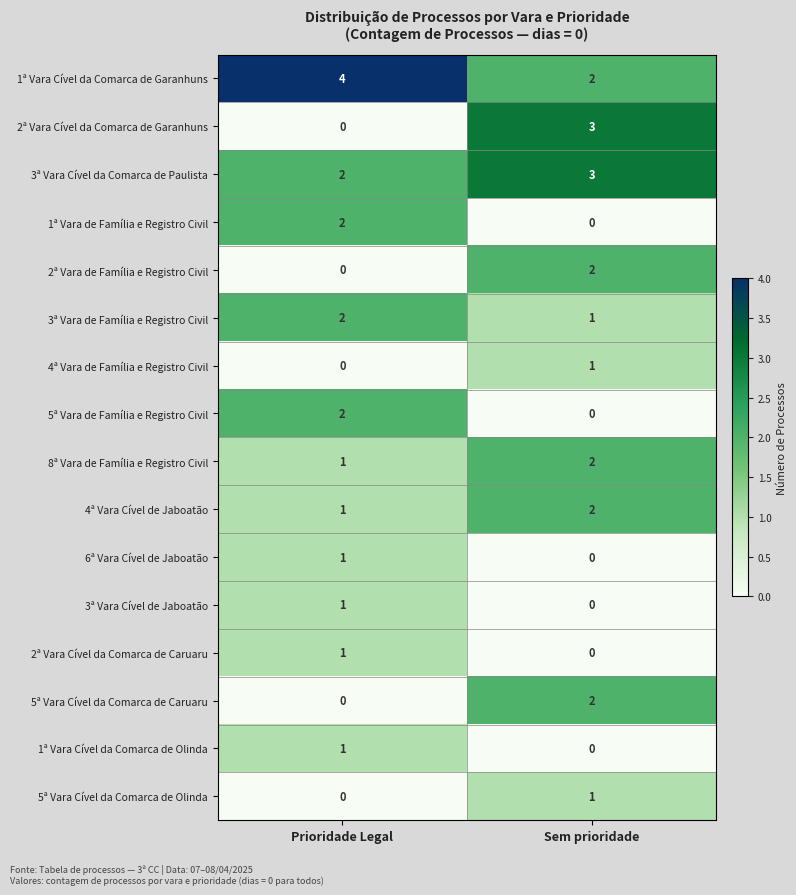

At which label is 1ª Vara Cível da Comarca de Olinda closest to 0?

Sem prioridade